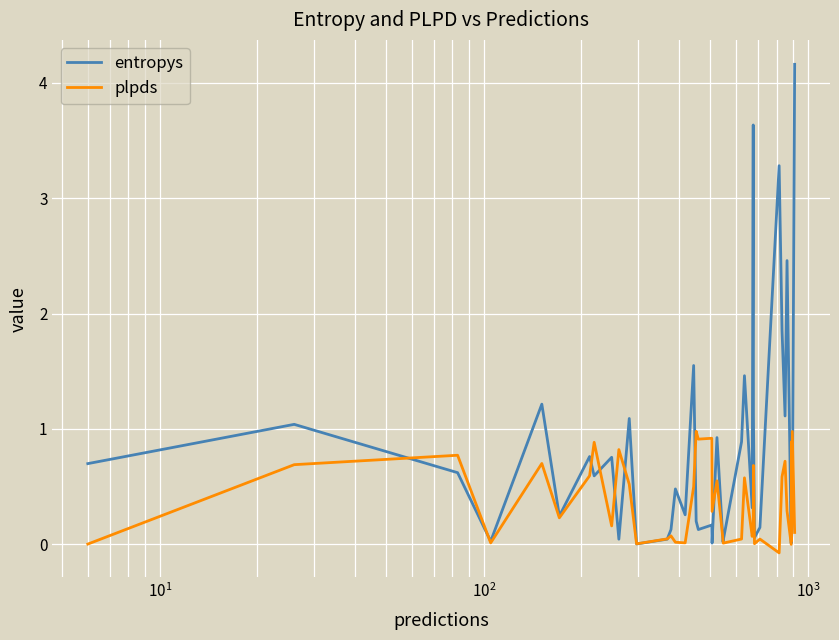

What is the highest value of the plpds series?

1.0